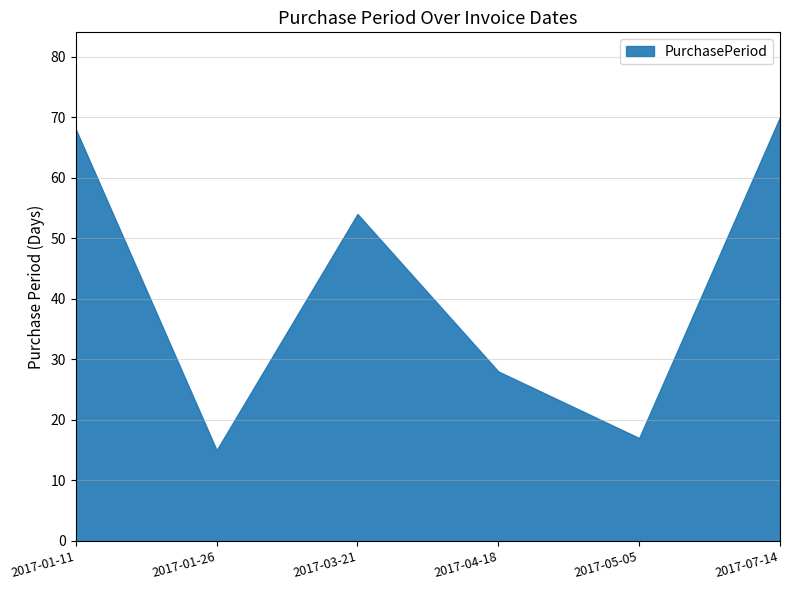

What position from the left is 2017-07-14?

6